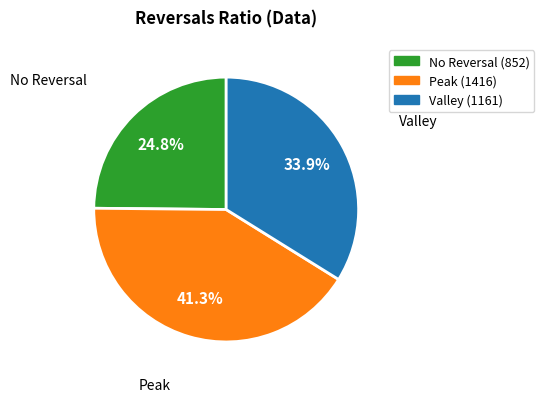

Is there any slice that represents more than half of the pie?

No